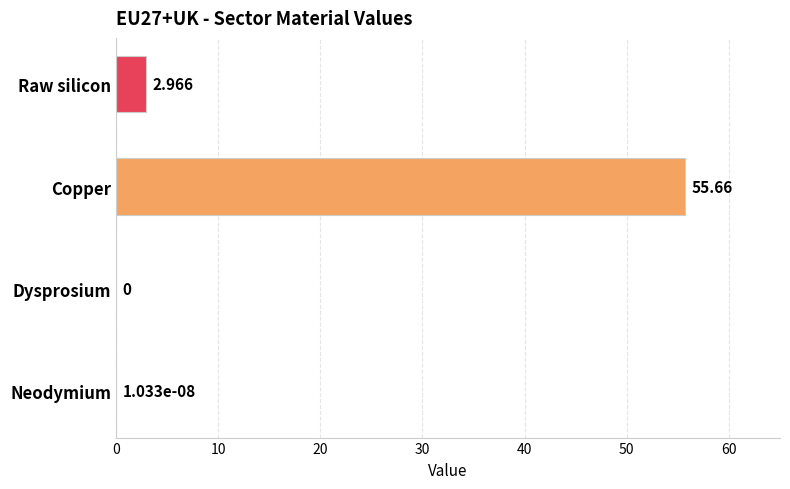

Count the number of categories in the chart.

4